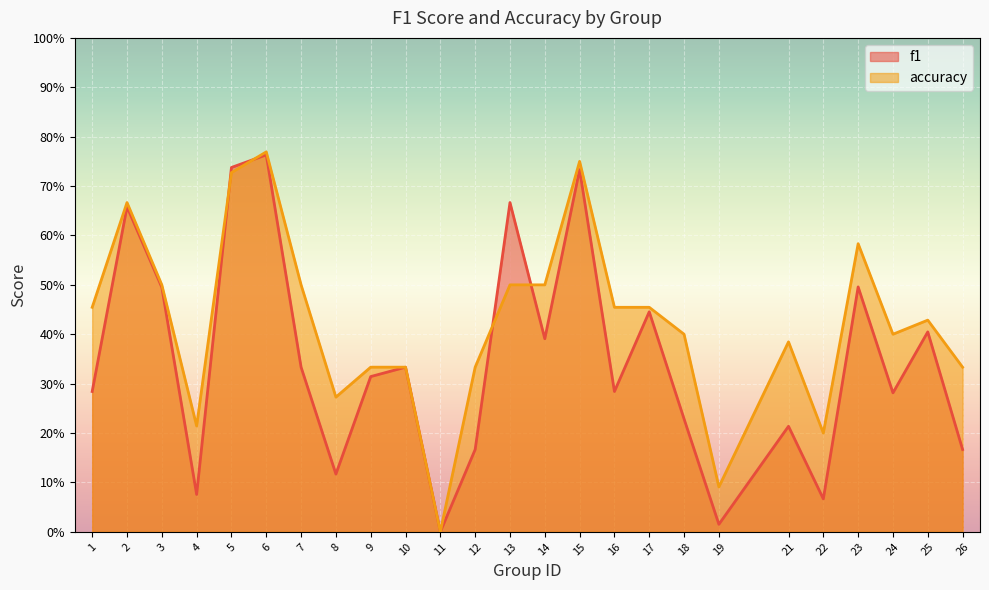

What are all the series names shown in the legend?

f1, accuracy